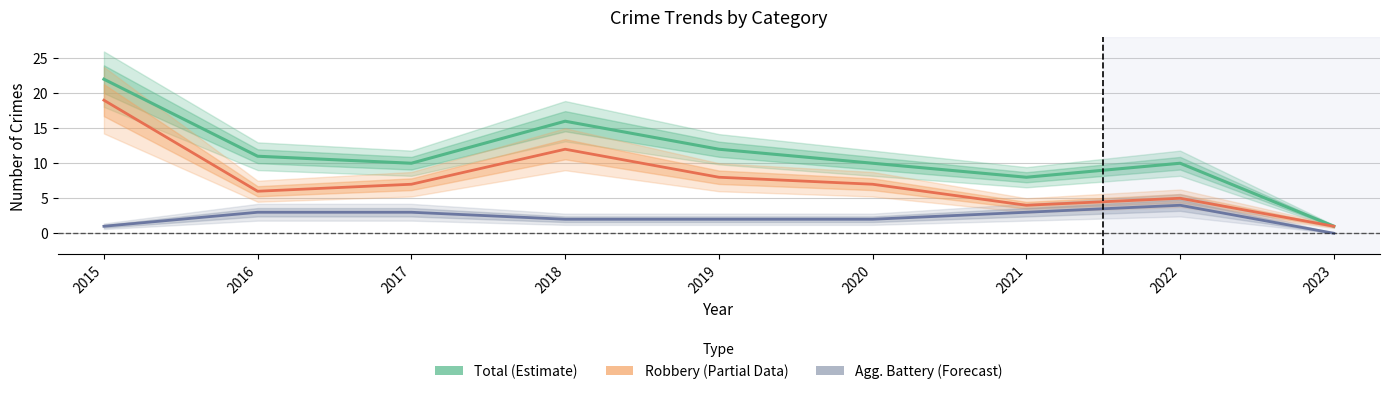

What is the difference between the maximum and minimum values in the Total (Estimate) series?

21